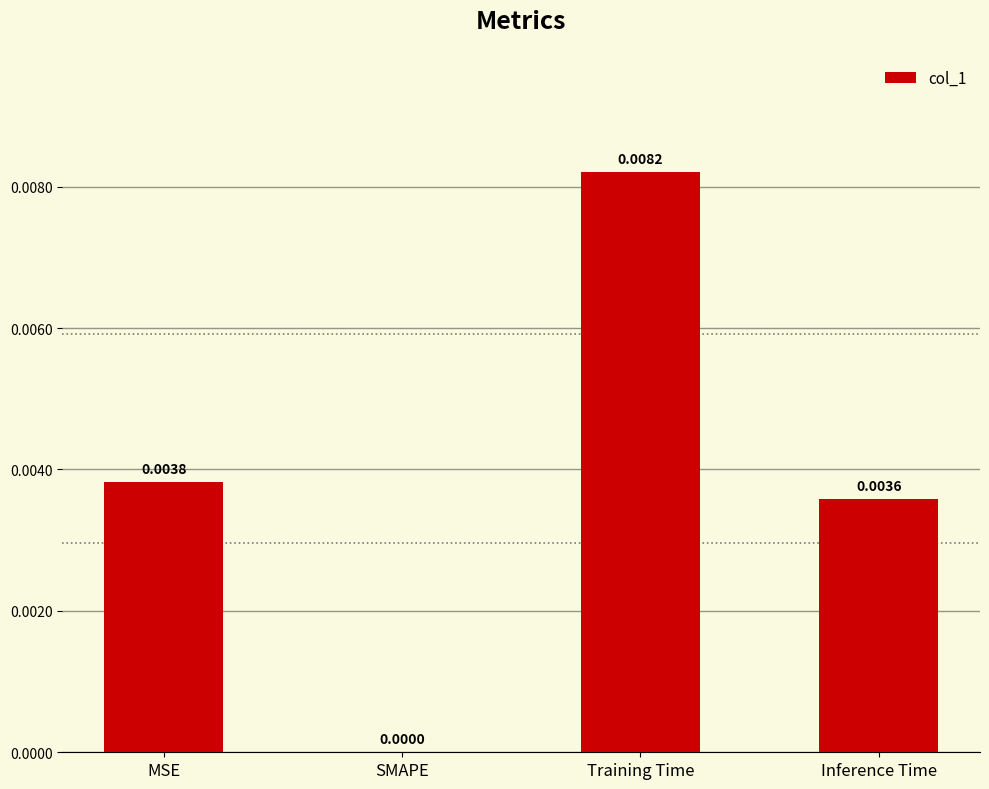

Which has a higher value, Inference Time or SMAPE?

Inference Time